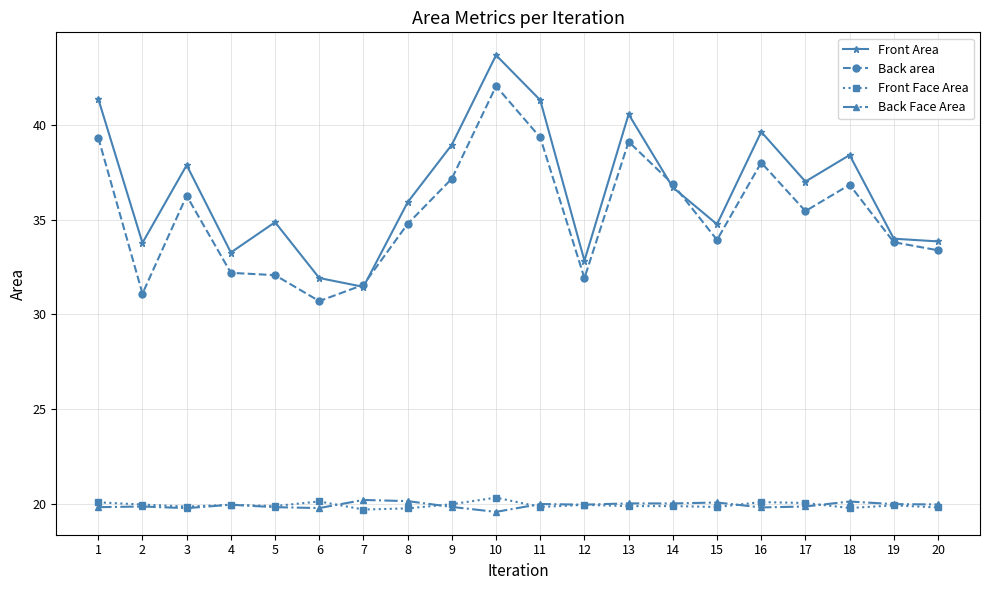

True or false: Back Face Area and Back area intersect in this chart.

False